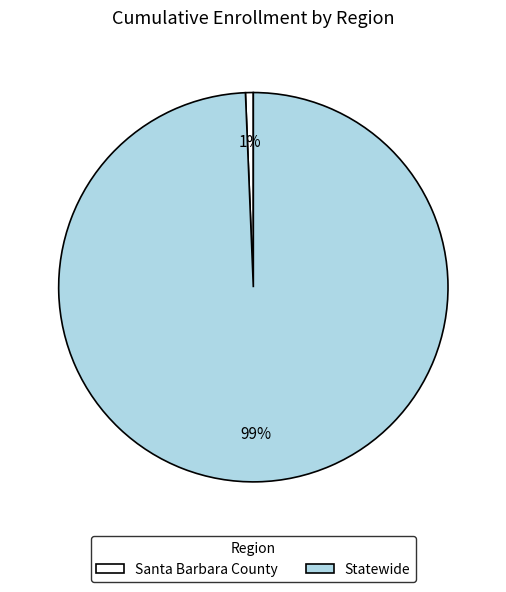

Do Santa Barbara County and Statewide together represent more than half of the pie?

Yes